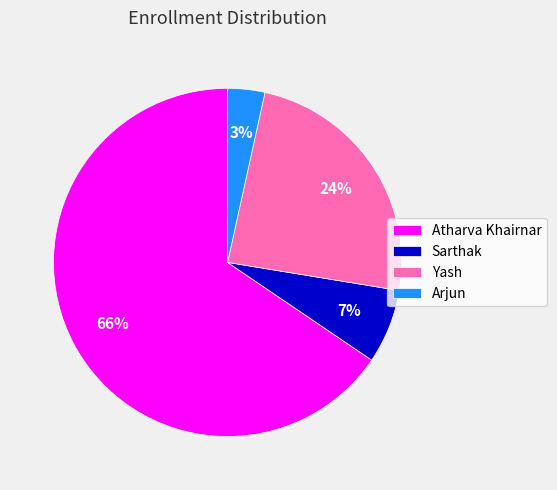

Which slice is the largest?

Atharva Khairnar